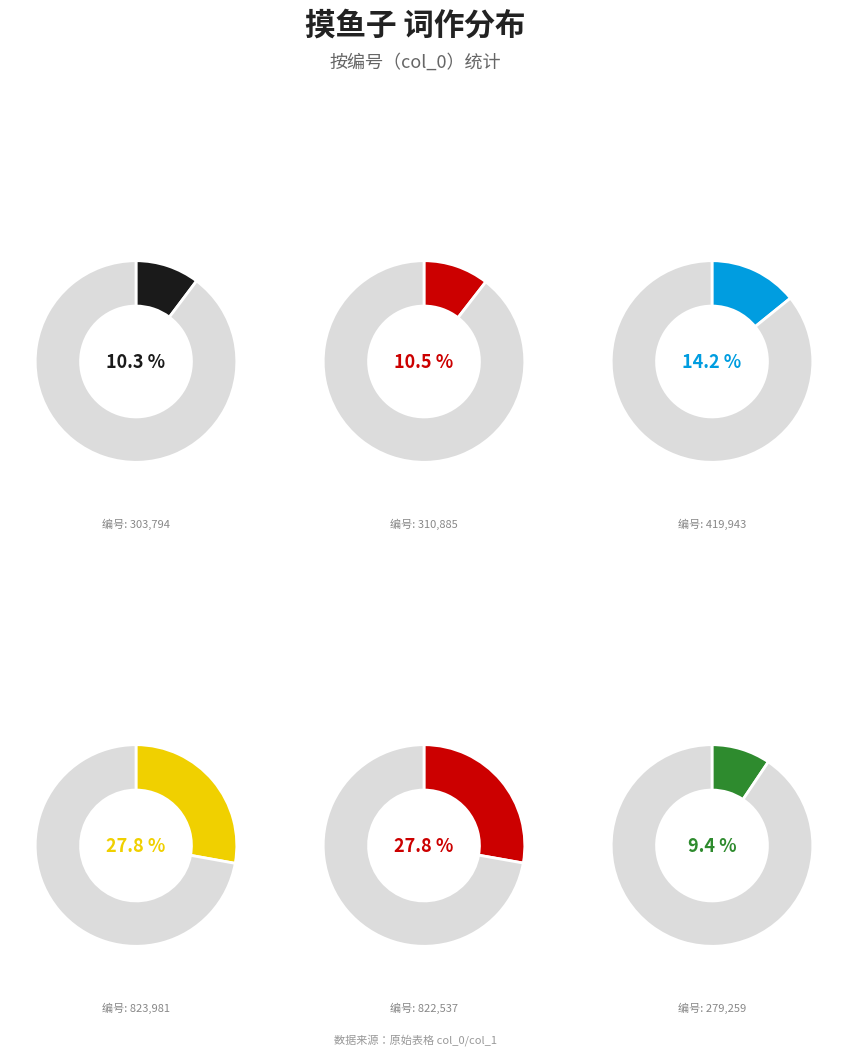

Does any single category account for the majority?

No